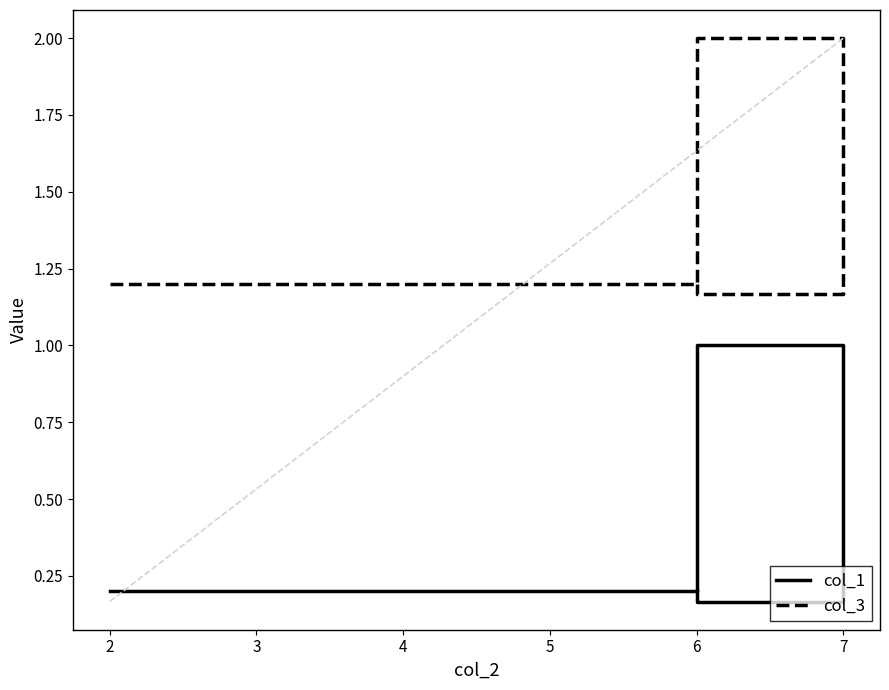

What is the difference between the highest and lowest values at 6?

1.0